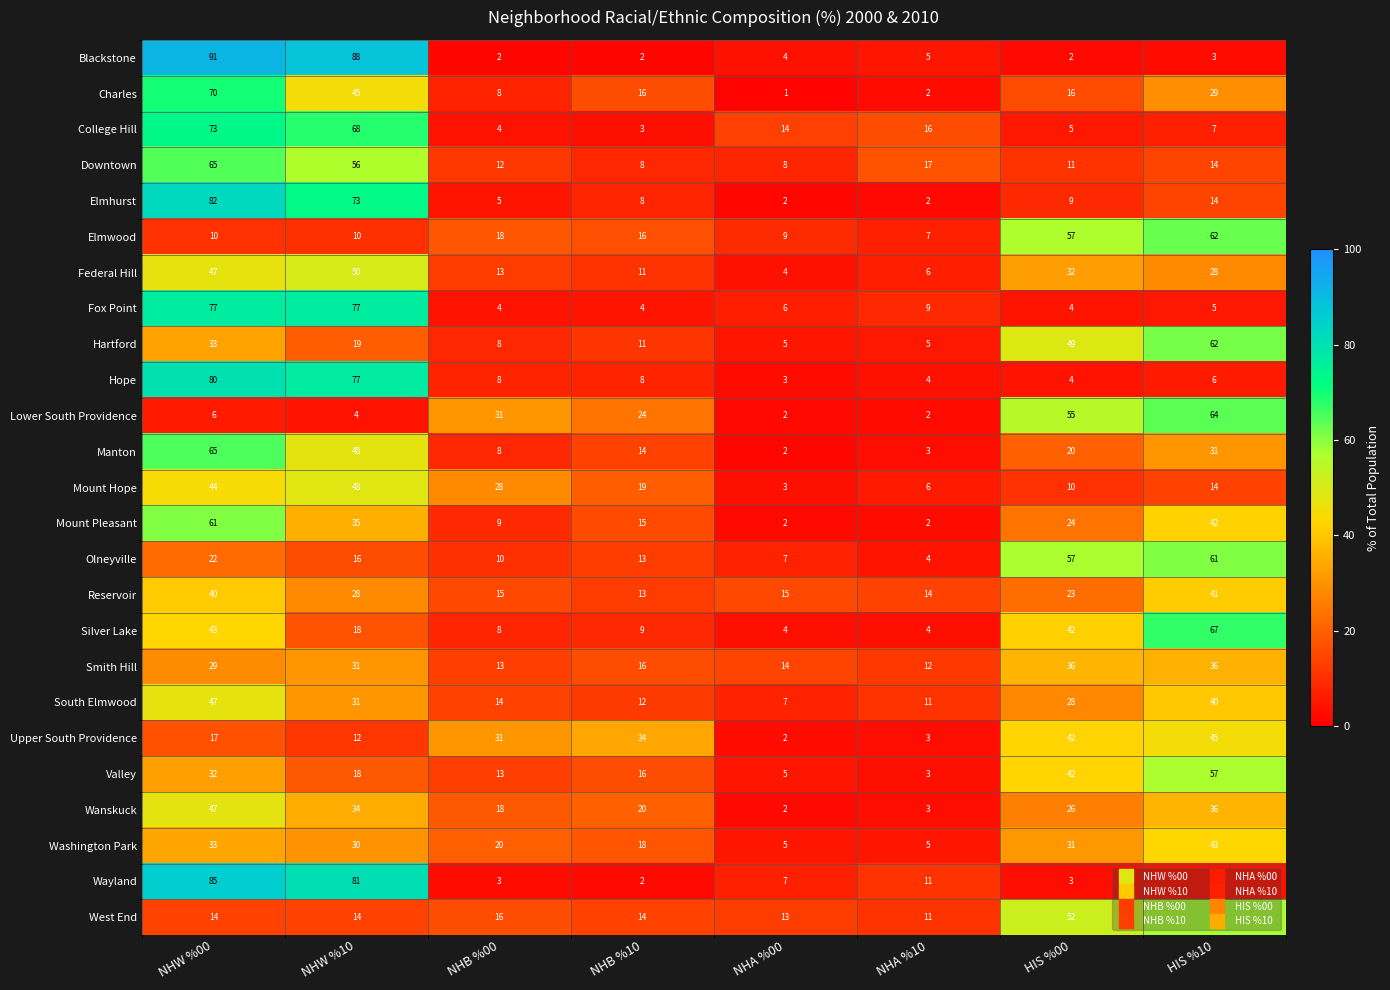

Count the number of data series in this chart.

25